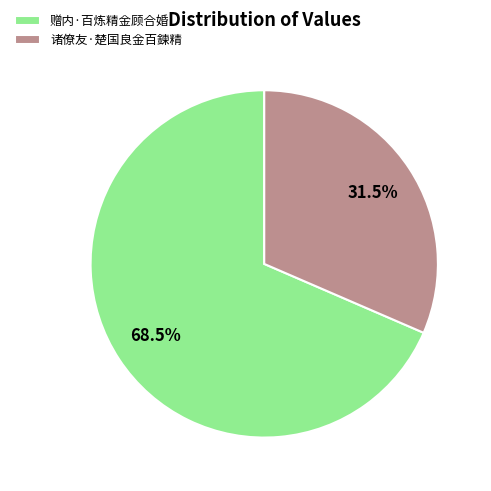

Which slice is the largest?

赠内·百炼精金顾合婚